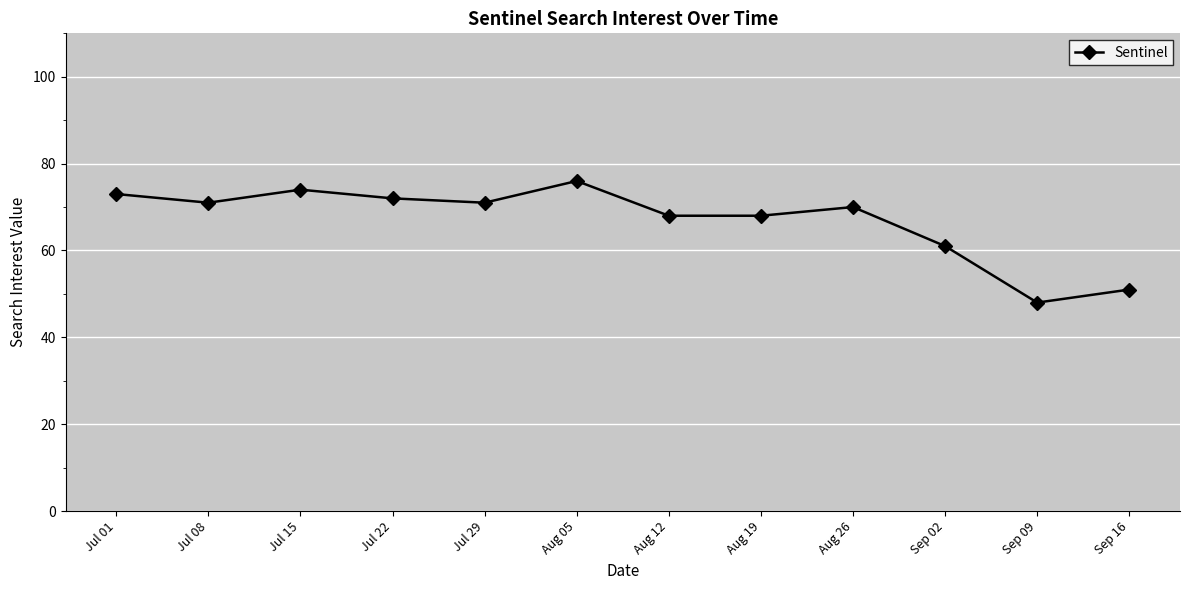

What is the approximate value at Jul 15, to the nearest 5?

75